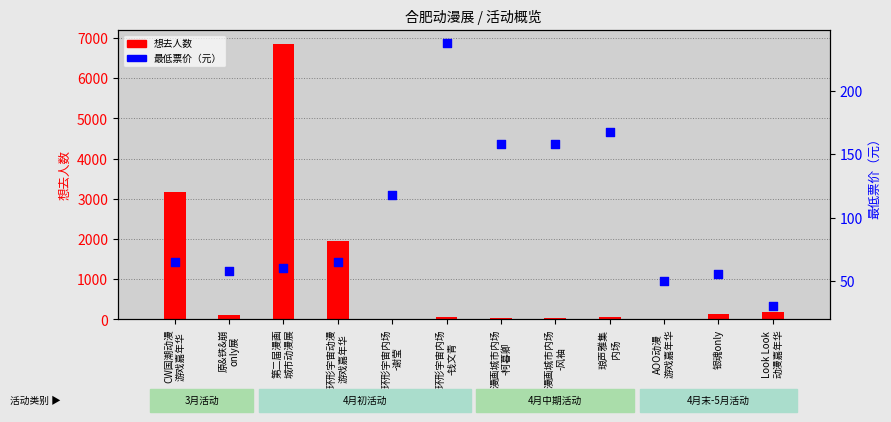

At how many categories does at least one series exceed 2860?

2